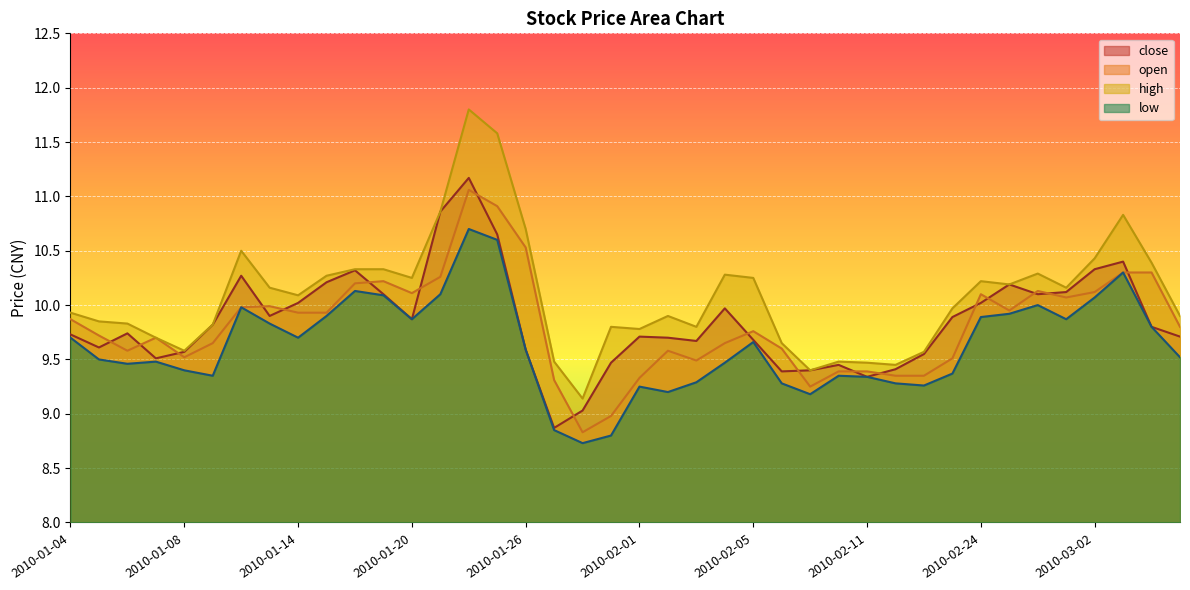

At 2010-01-12, list the series in order from largest to smallest.

high, close, open, low